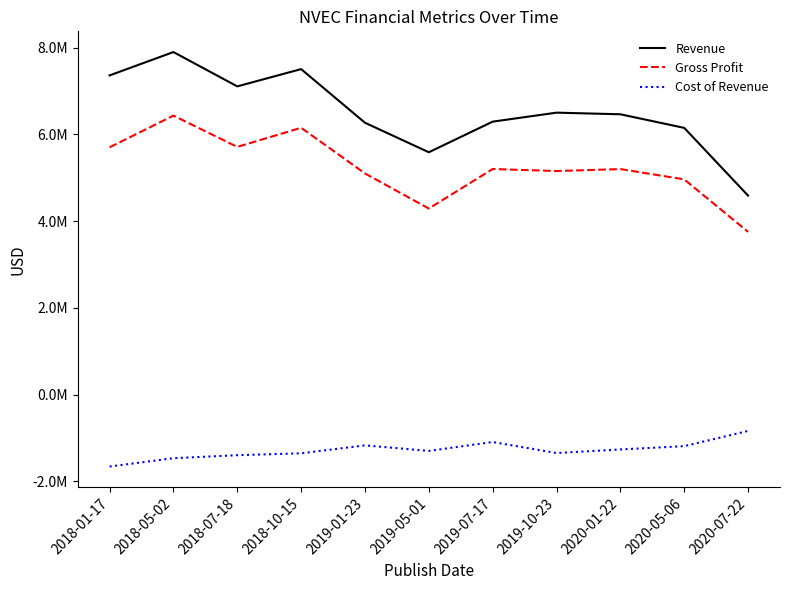

In Gross Profit, how many points are higher than both neighbors (excluding endpoints)?

4